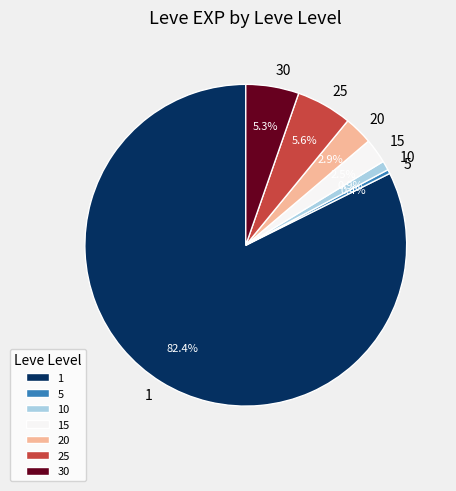

To the nearest percent, what is the difference between the 5 and 30 slice percentages?

5%